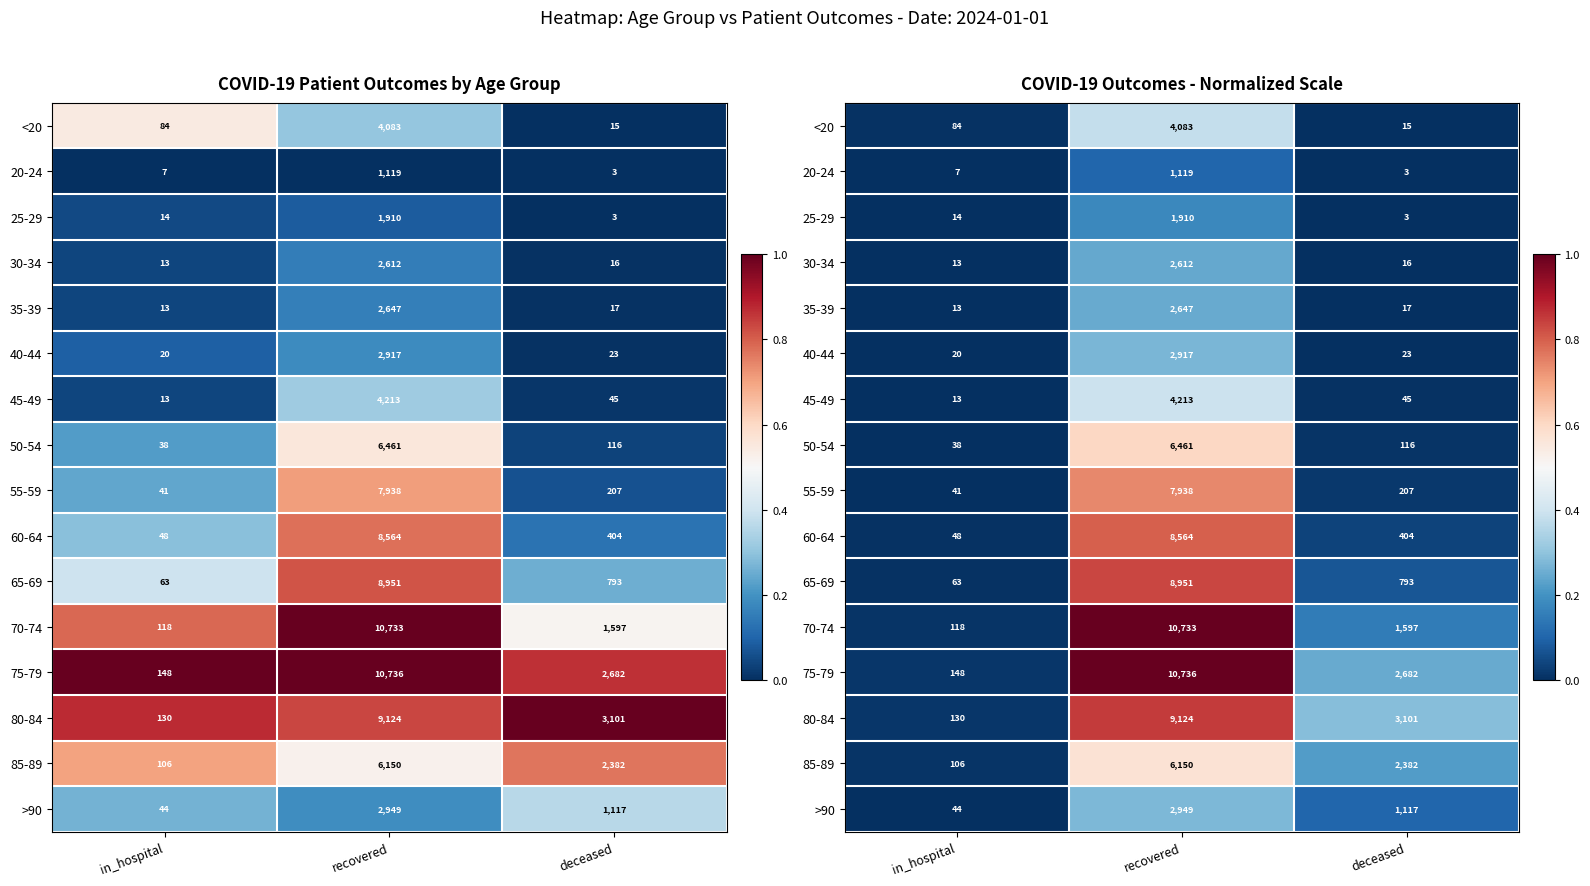

True or false: 75-79 has a value of 0.0 at in_hospital.

False